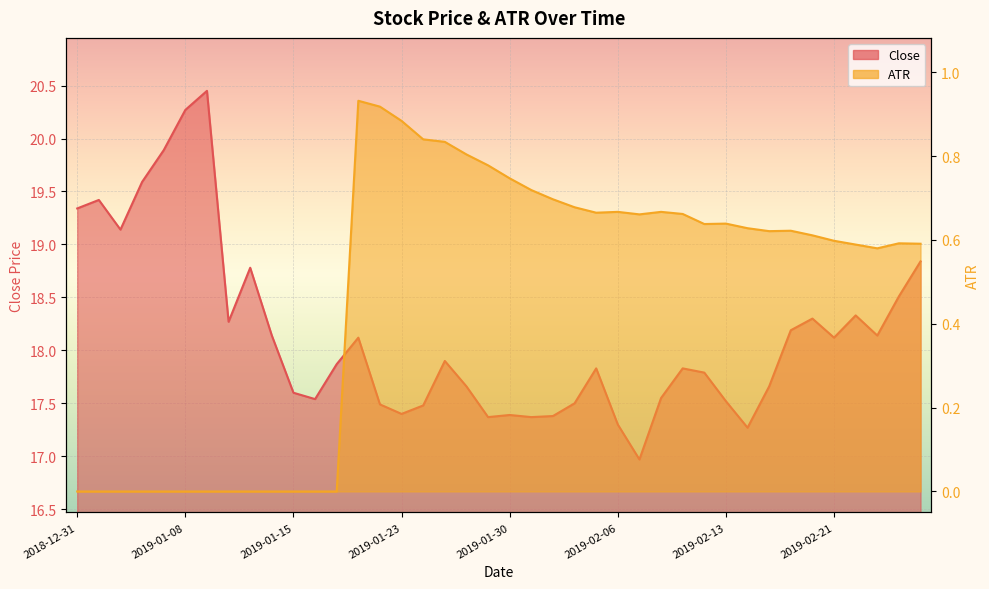

How many interior local peaks does the Close series have?

10